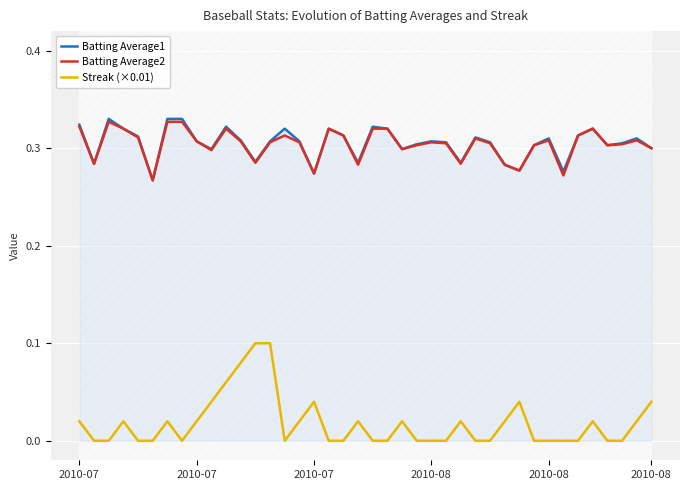

Is it true that Batting Average2 equals 0.5 at 17?

False